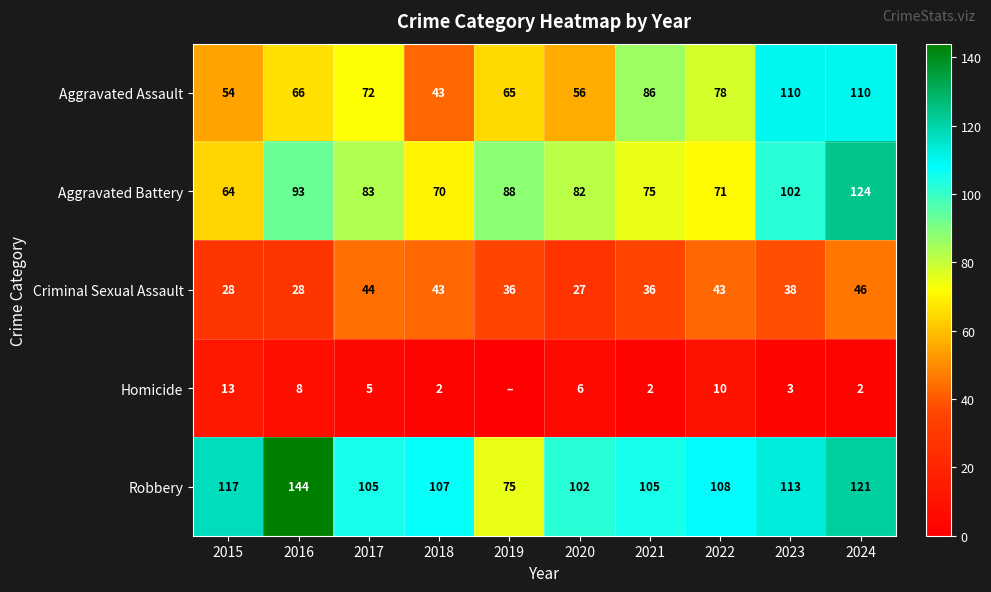

Between 2022 and 2019, which is larger?

2022